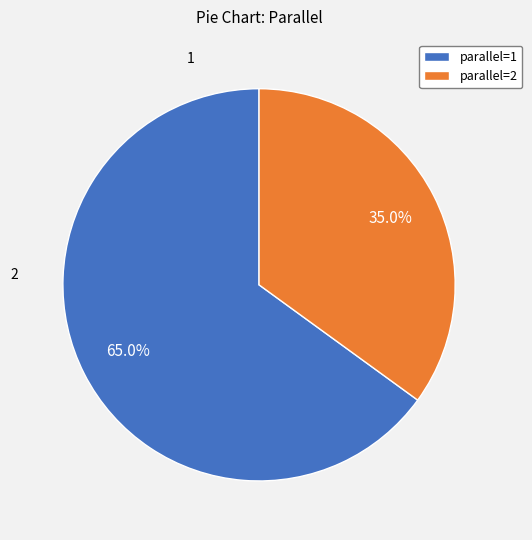

What is the ratio of the value at parallel=2 to the value at parallel=1?

0.5